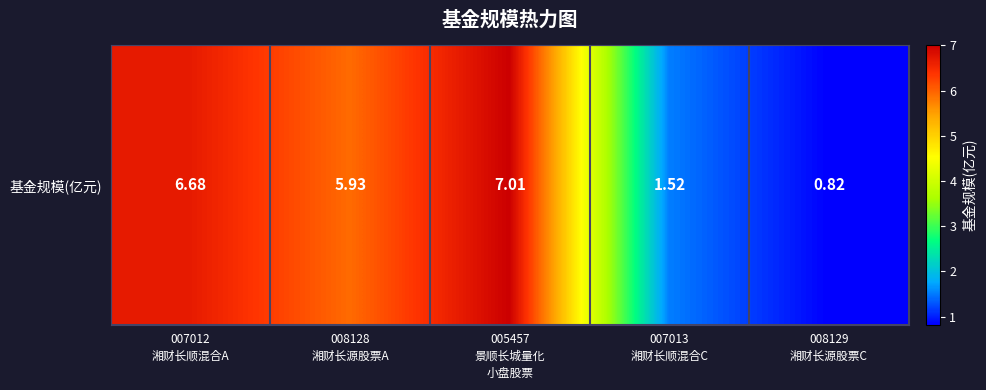

List the labels in order of value, smallest first.

008129
湘财长源股票C, 007013
湘财长顺混合C, 008128
湘财长源股票A, 007012
湘财长顺混合A, 005457
景顺长城量化
小盘股票